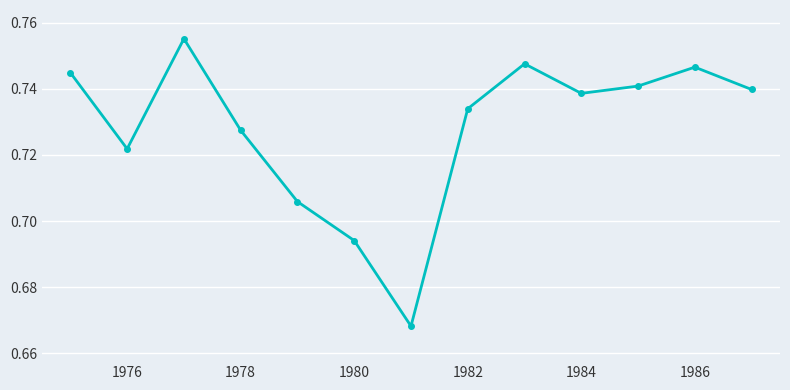

How many values are between 0 and 1?

13